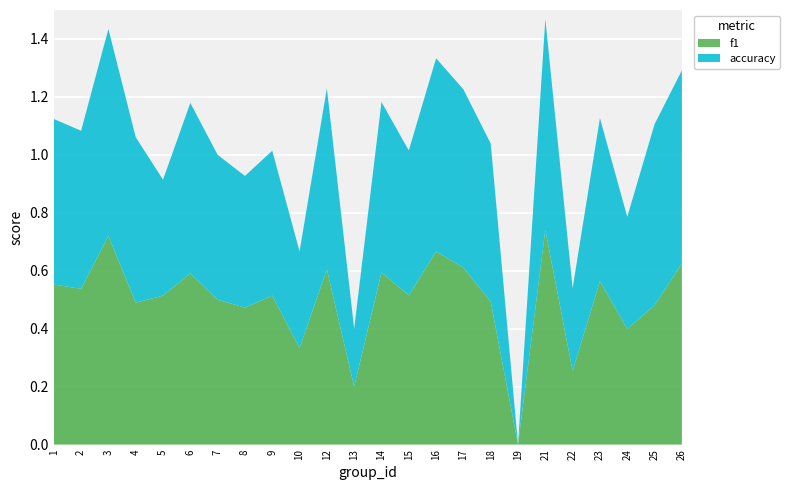

Reading left to right, transcribe all the data shown in this chart.

f1: 1=0.6	2=0.5	3=0.7	4=0.5	5=0.5	6=0.6	7=0.5	8=0.5	9=0.5	10=0.3	12=0.6	13=0.2	14=0.6	15=0.5	16=0.7	17=0.6	18=0.5	19=0.0	21=0.7	22=0.3	23=0.6	24=0.4	25=0.5	26=0.6
accuracy: 1=0.6	2=0.5	3=0.7	4=0.6	5=0.4	6=0.6	7=0.5	8=0.5	9=0.5	10=0.3	12=0.6	13=0.2	14=0.6	15=0.5	16=0.7	17=0.6	18=0.5	19=0.0	21=0.7	22=0.3	23=0.6	24=0.4	25=0.6	26=0.7